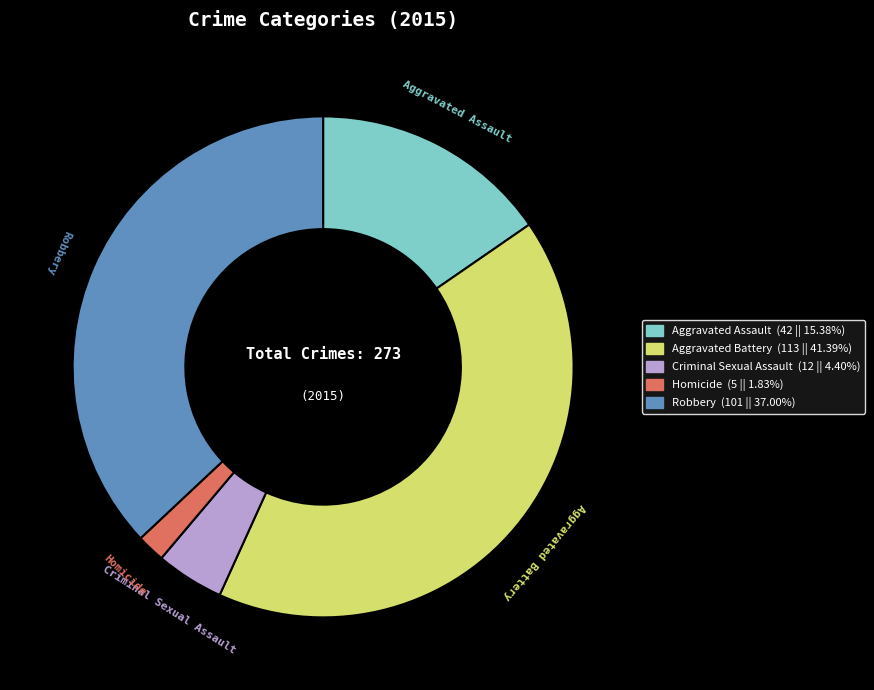

Count the number of slices in the pie.

5